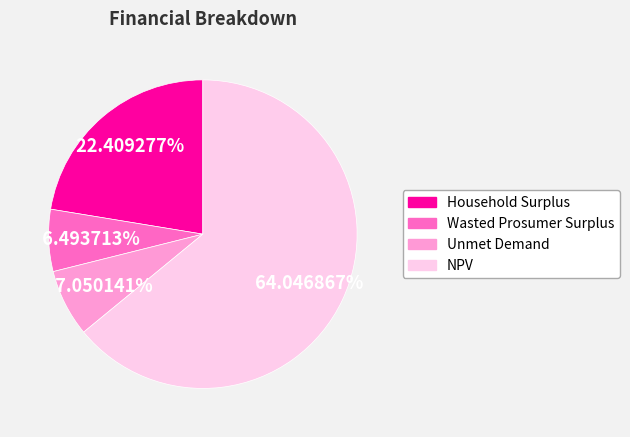

To the nearest percent, what is the difference between the Household Surplus and Wasted Prosumer Surplus slice percentages?

16%